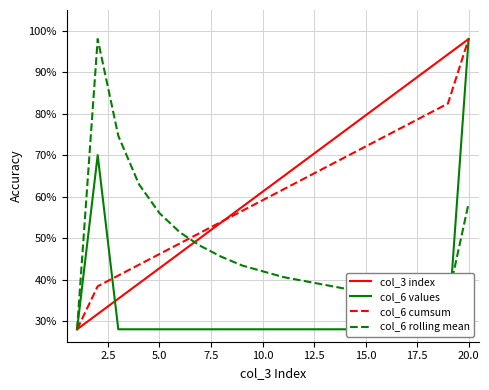

True or false: col_6 cumsum has a value of 117.6 at 15.0.

False